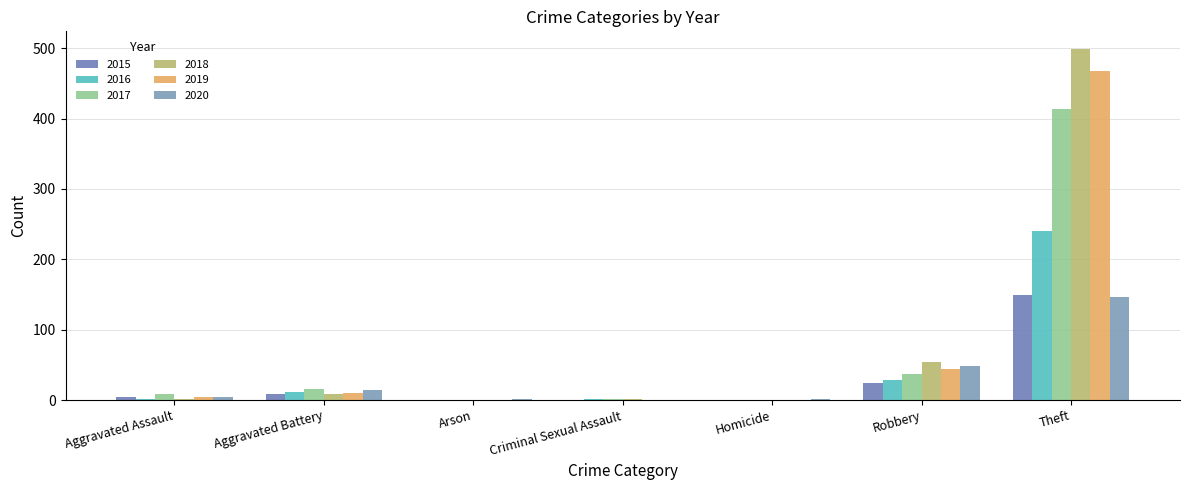

How many distinct data groups are displayed?

6